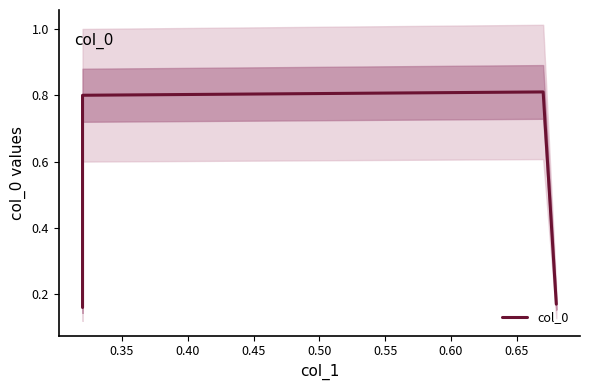

What is the difference between the second highest and minimum values?

0.6